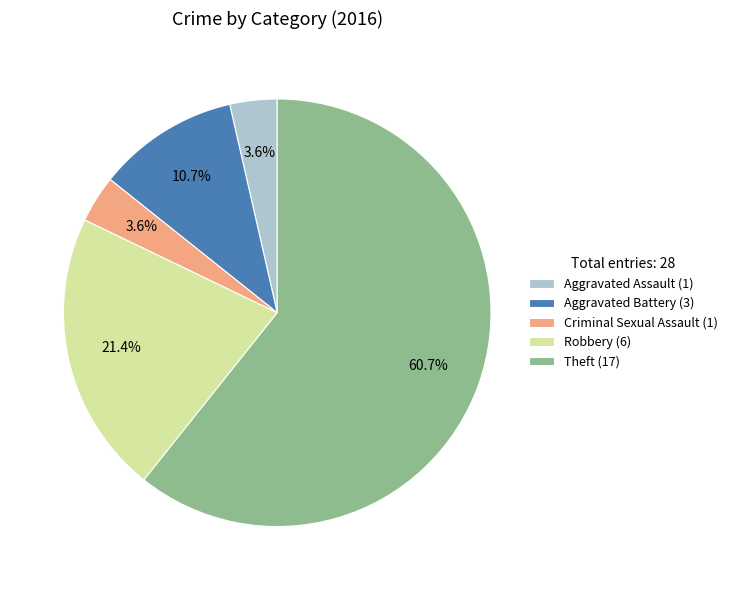

Between Aggravated Assault (1) and Theft (17), which is larger?

Theft (17)